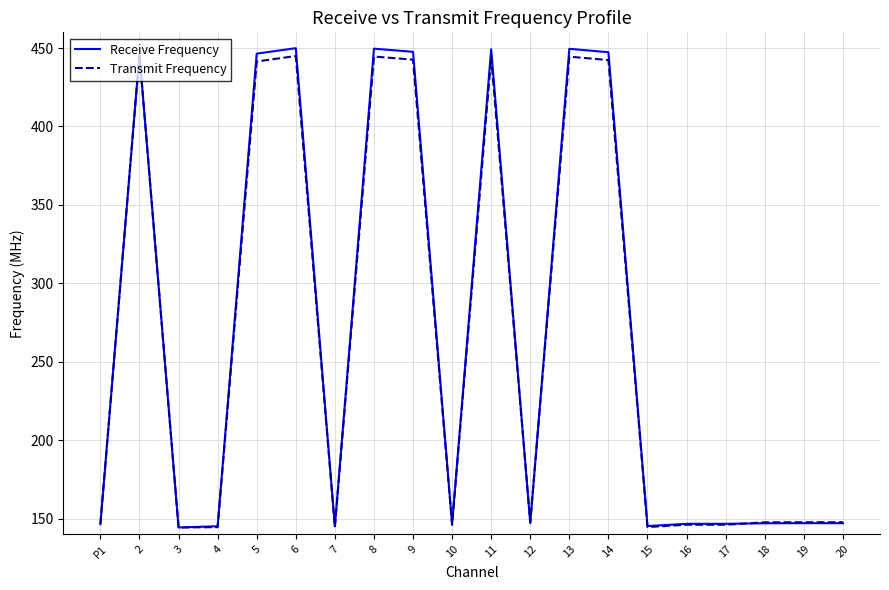

What position from the left is 20?

20